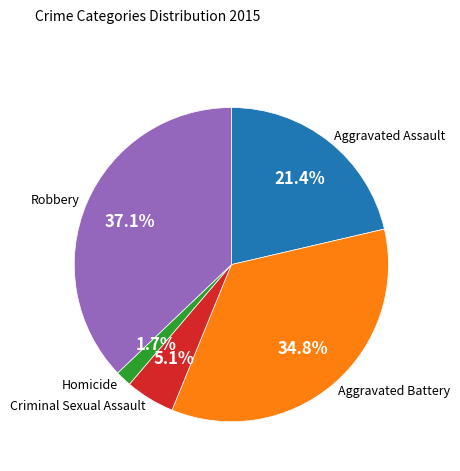

What is the largest slice in the pie chart?

Robbery